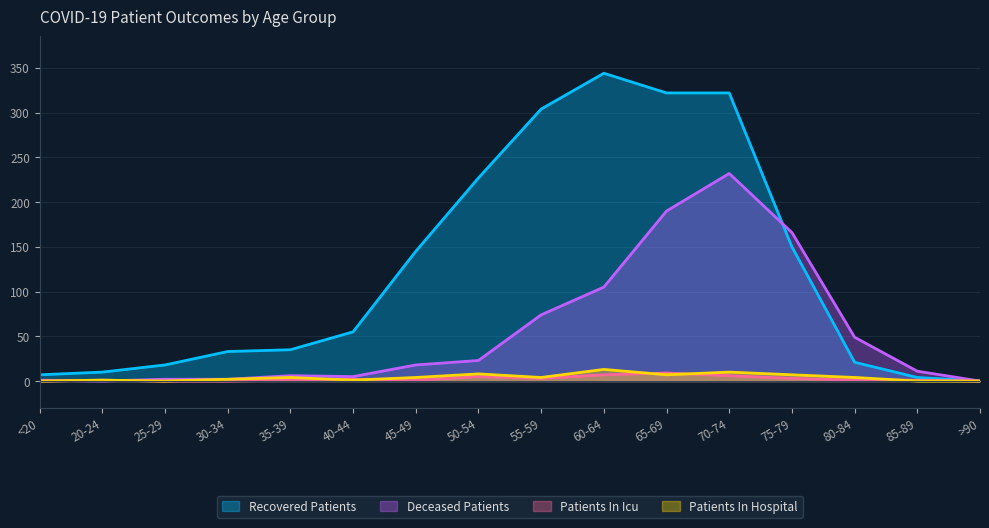

What is the difference between the second highest and second lowest values in the recovered_patients series?

318